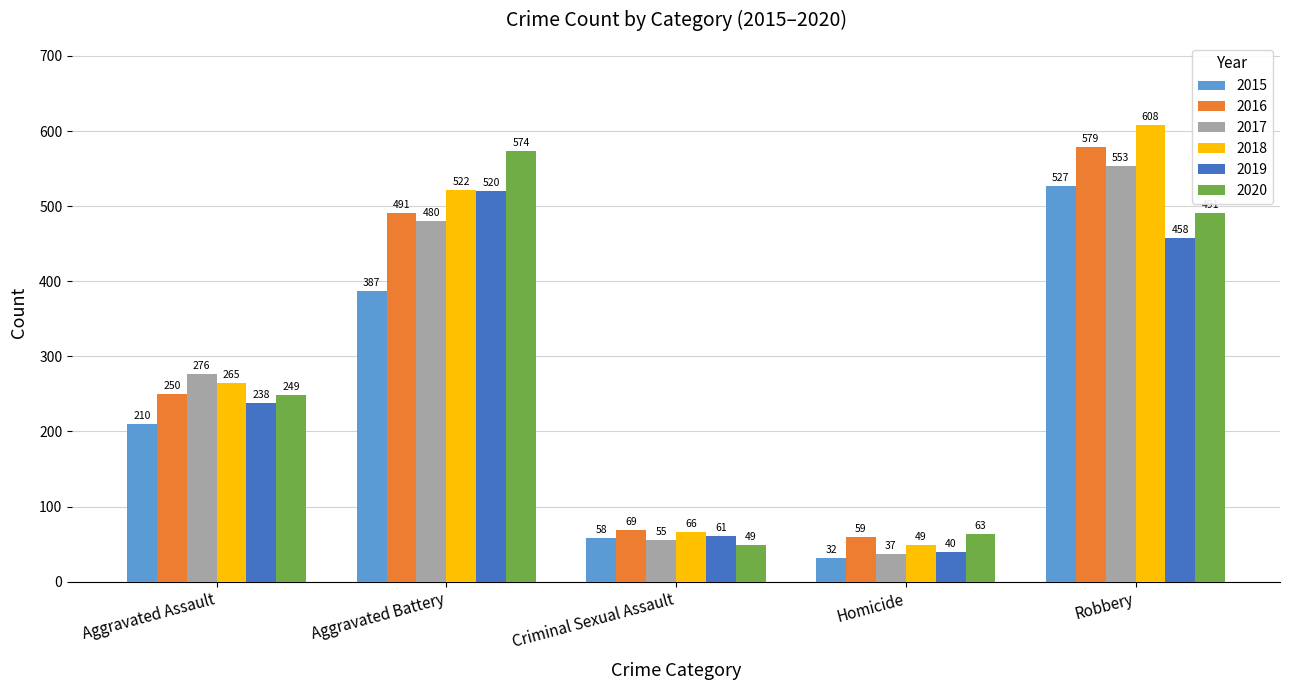

List the labels in order of 2018 value, largest first.

Robbery, Aggravated Battery, Aggravated Assault, Criminal Sexual Assault, Homicide